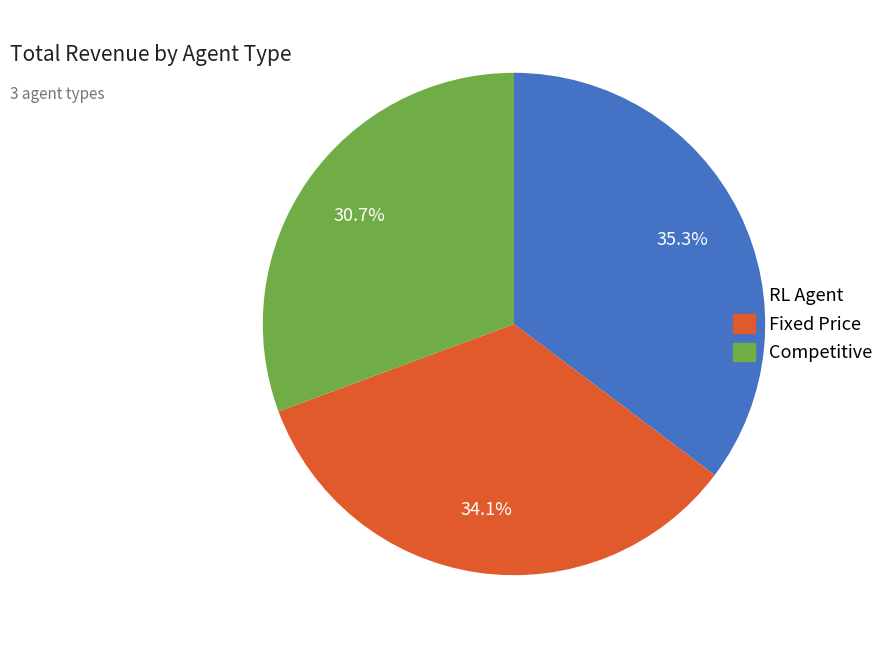

The Fixed Price slice represents 34% of the pie. True or false?

True